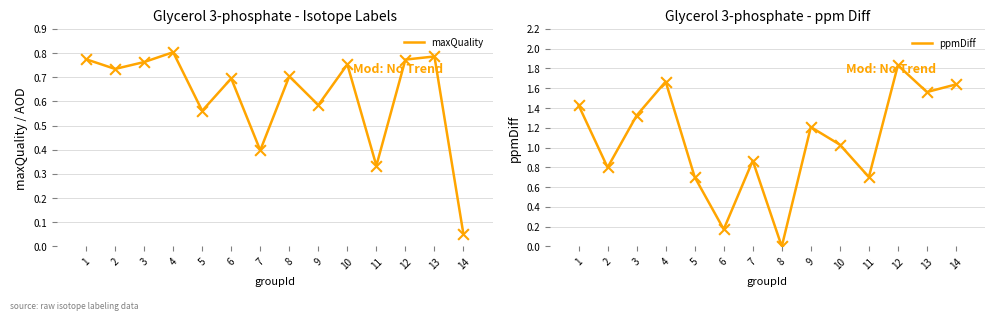

Which series contains the lowest Y value?

ppmDiff